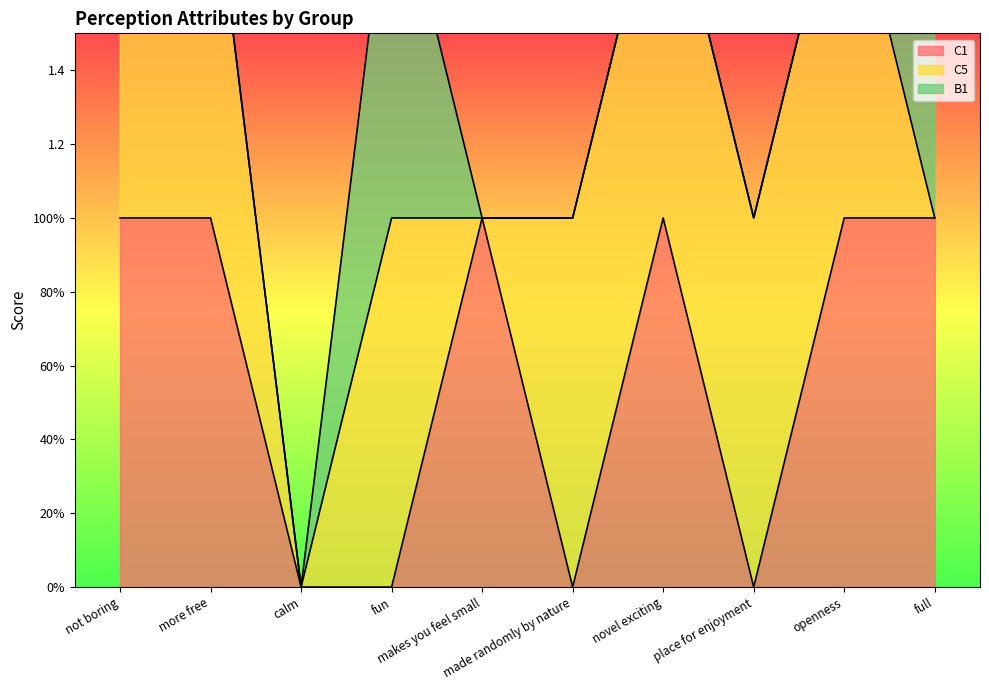

What is the spread (max minus min) of values at more free?

1